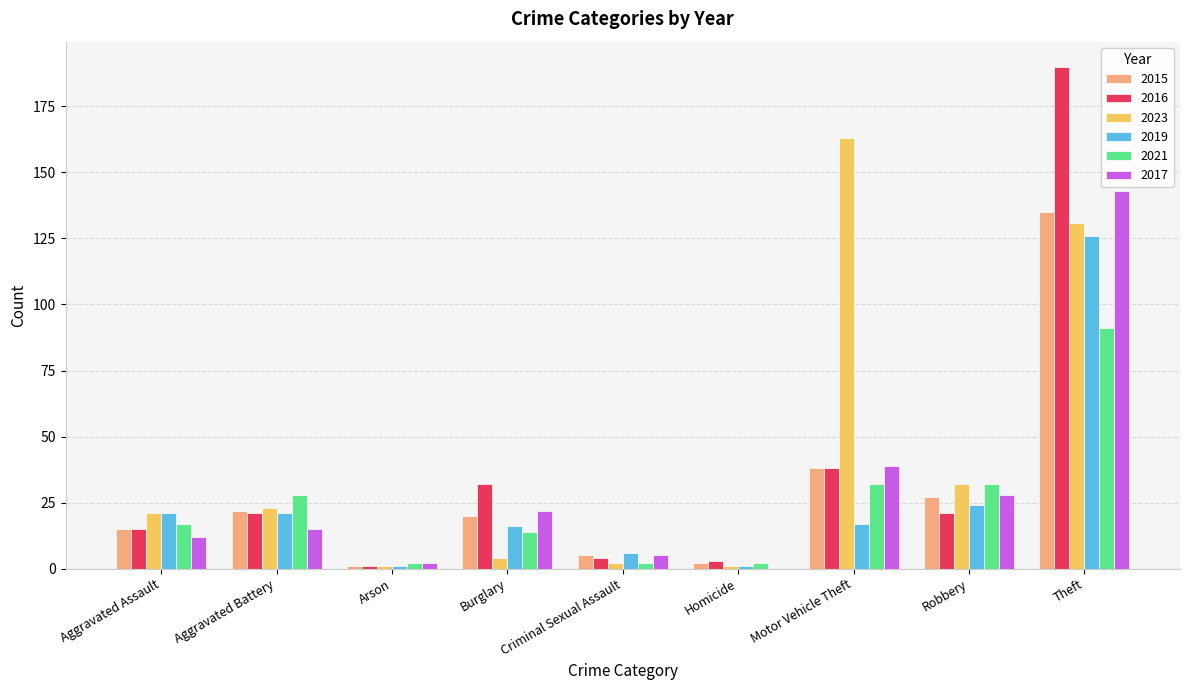

What is the spread (max minus min) of values at Arson?

1